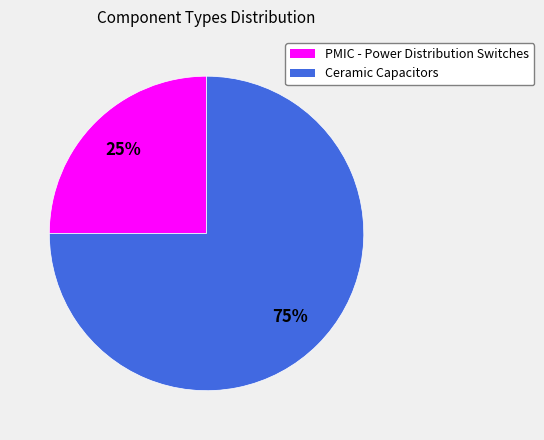

The PMIC - Power Distribution Switches slice represents 25% of the pie. True or false?

True